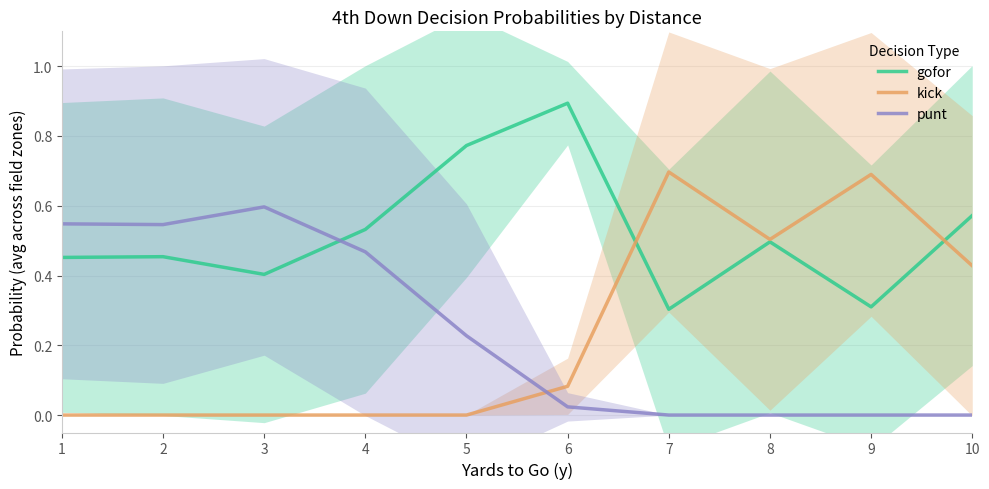

The kick series shows 0.0 at 5. True or false?

True